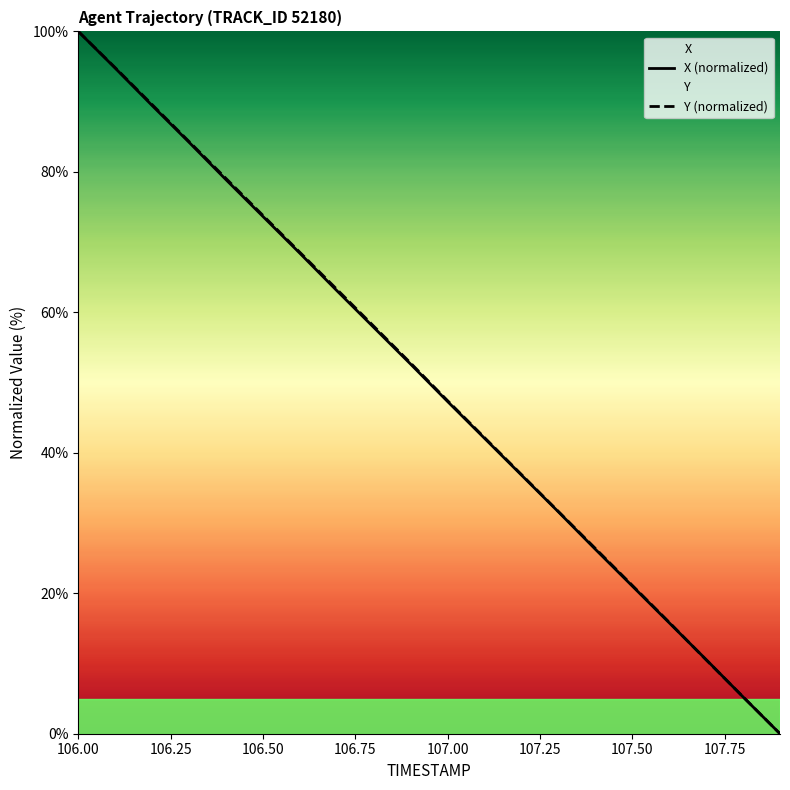

What is the difference between the maximum and minimum values in the Y series?

100.0